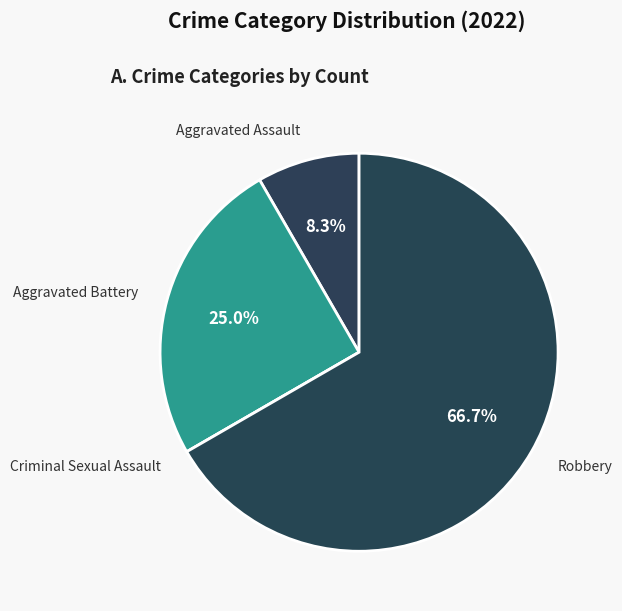

Rank the categories by value from lowest to highest.

Criminal Sexual Assault, Aggravated Assault, Aggravated Battery, Robbery